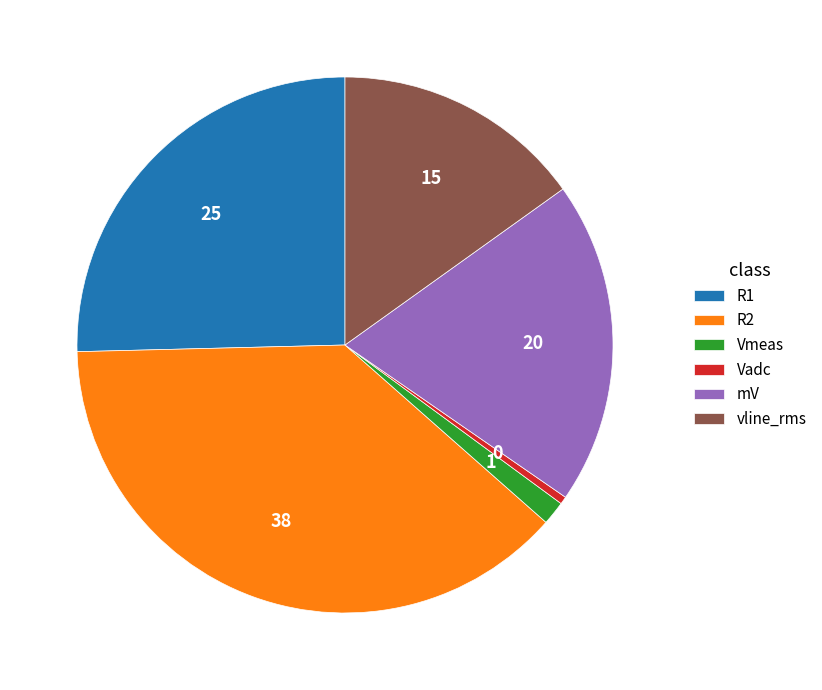

Which category has the biggest portion of the pie?

R2